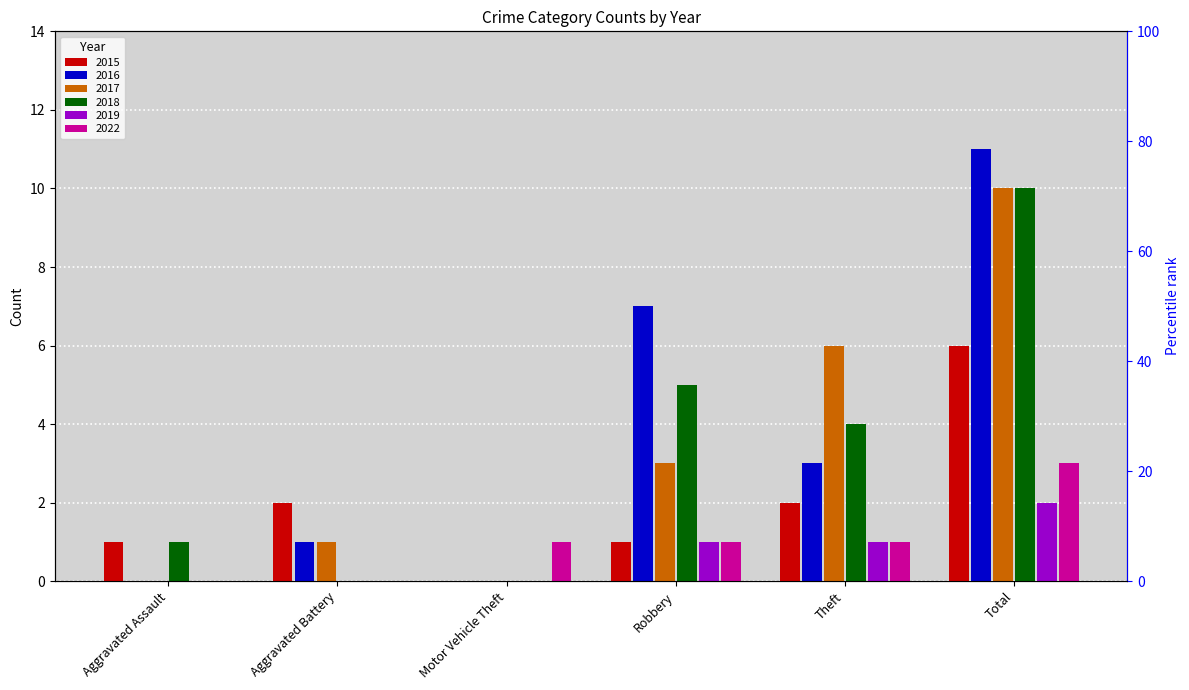

How many values in the 2019 series are below 1?

3